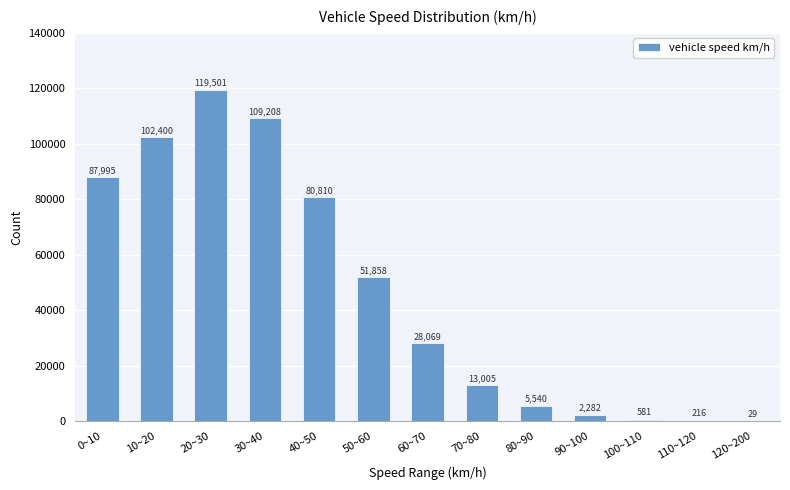

What is the change in value from 40~50 to 60~70?

-52741